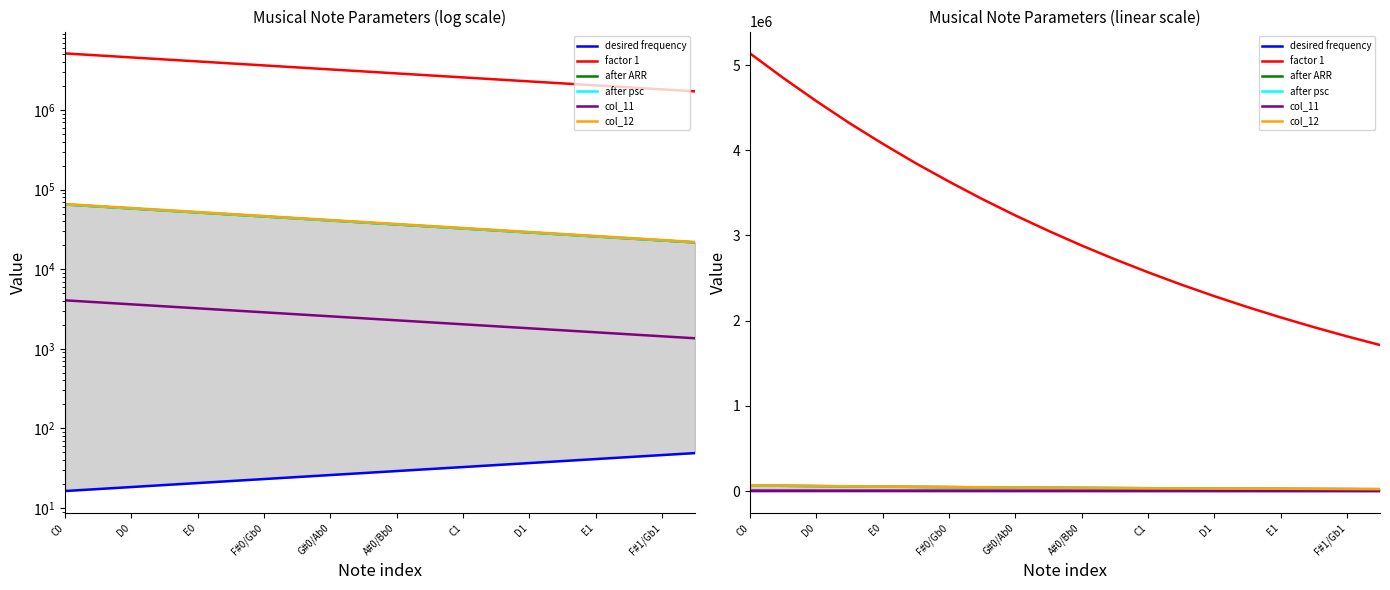

Which category has the highest value across all series?

C0